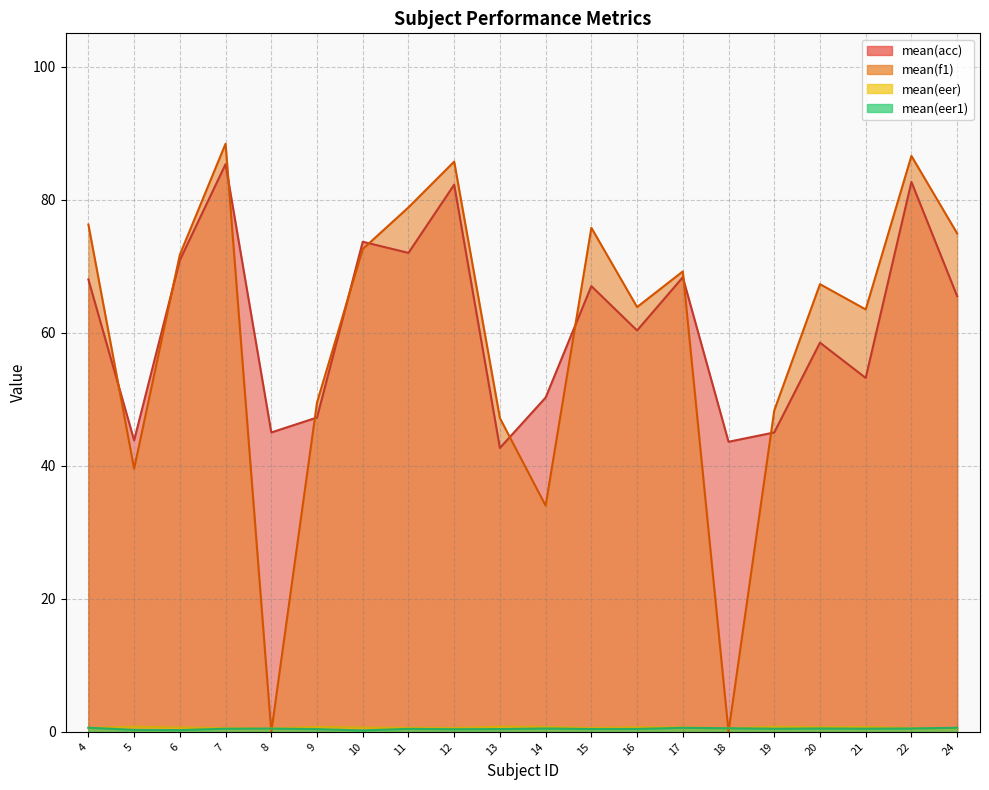

What are all the series names shown in the legend?

mean(acc), mean(f1), mean(eer), mean(eer1)